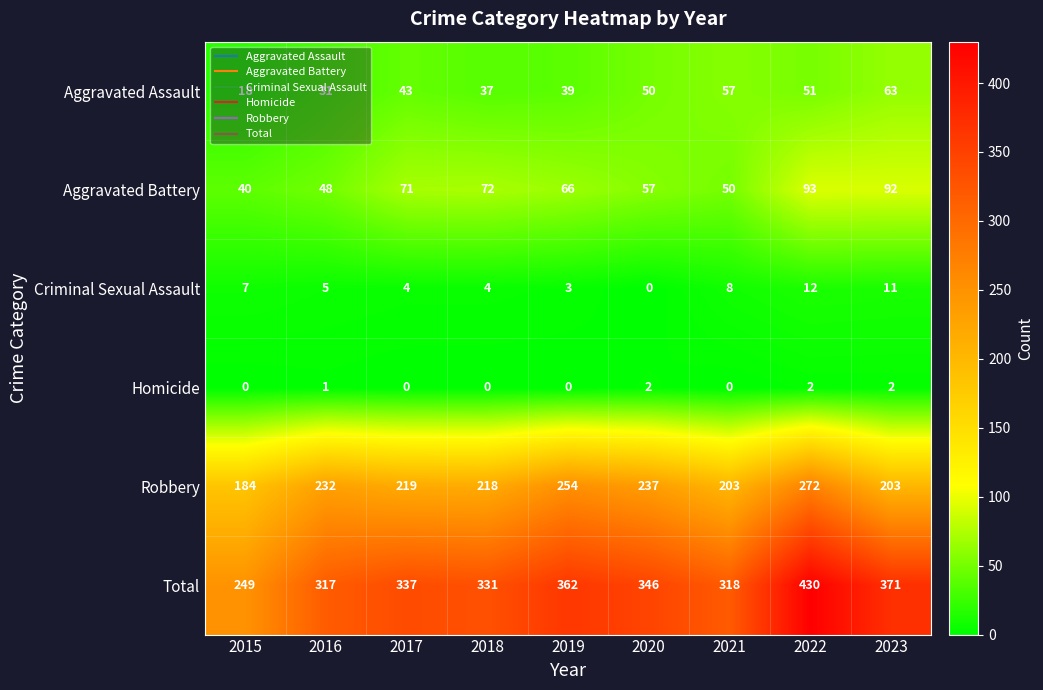

What is the difference between the maximum and minimum values in the Aggravated Battery series?

53